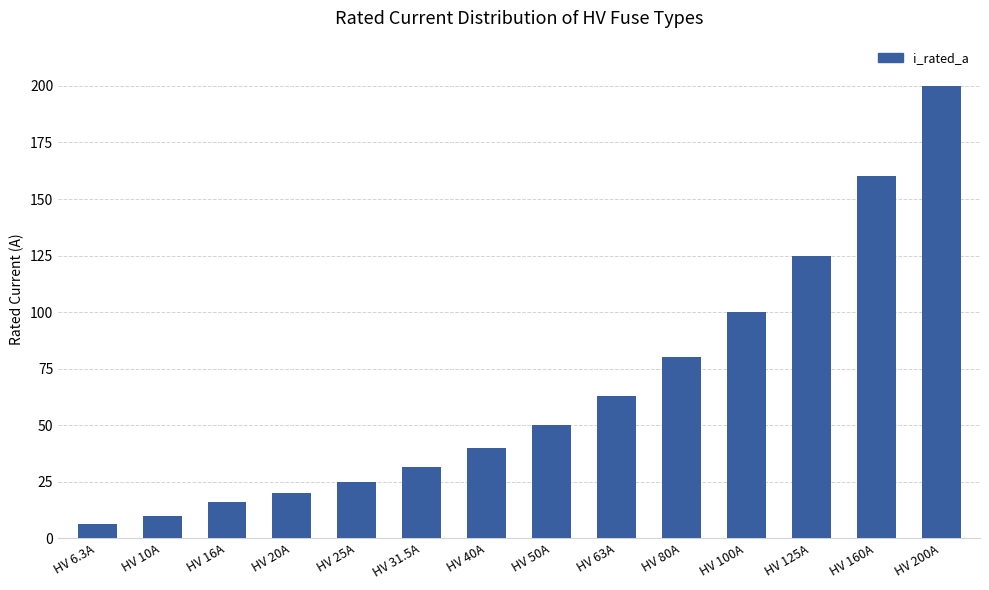

What is the label of the 1st bar from the right?

HV 200A